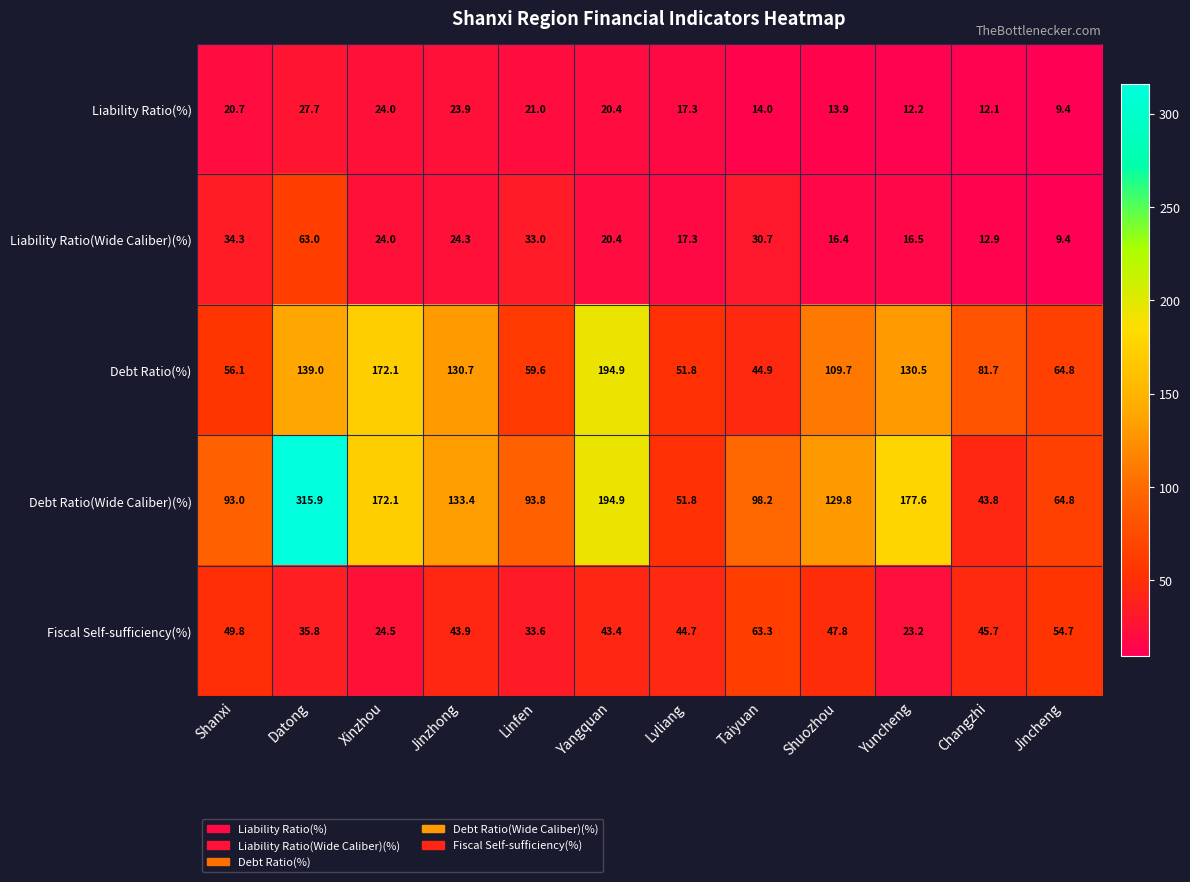

Which category has the lowest value across all series?

Jincheng